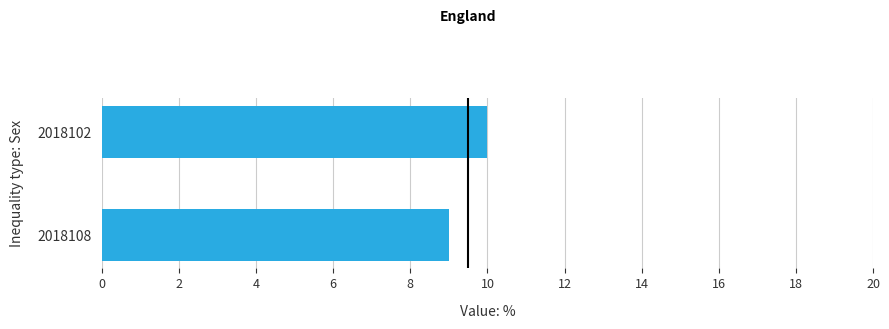

Count the number of categories in the chart.

2